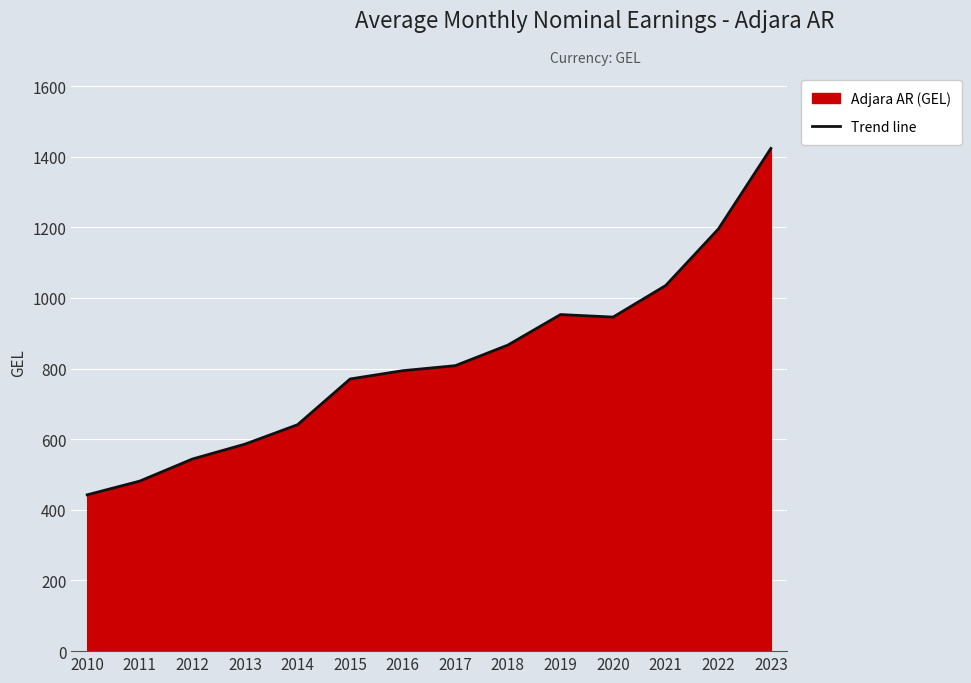

Reading left to right, transcribe all the data shown in this chart.

442.6	481.4	543.9	586.0	641.0	770.5	794.0	808.2	866.6	952.9	945.8	1035.1	1194.8	1423.3